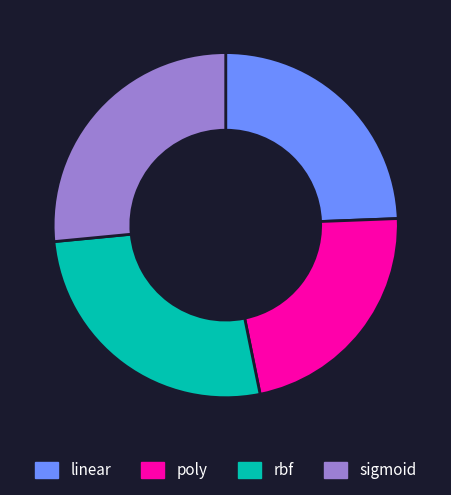

Combined, do poly and linear account for over 50%?

No